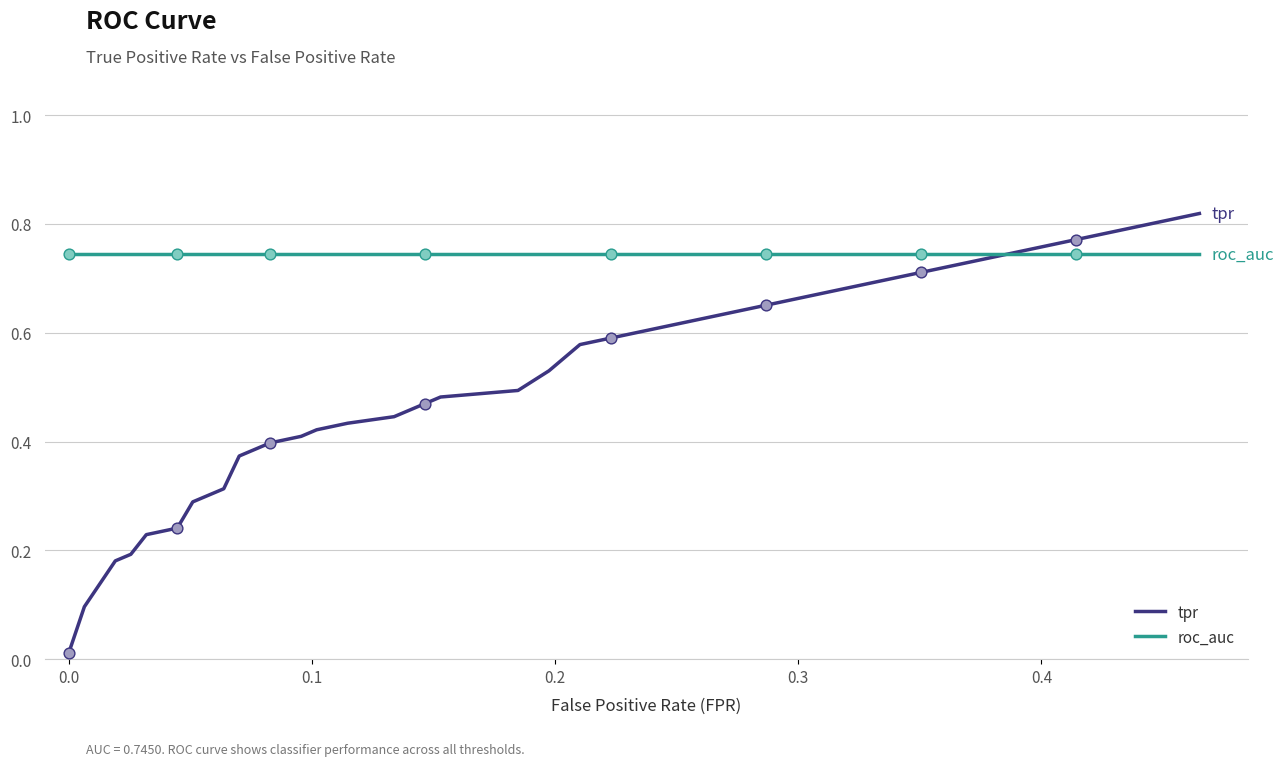

At how many categories does at least one series exceed 0?

40